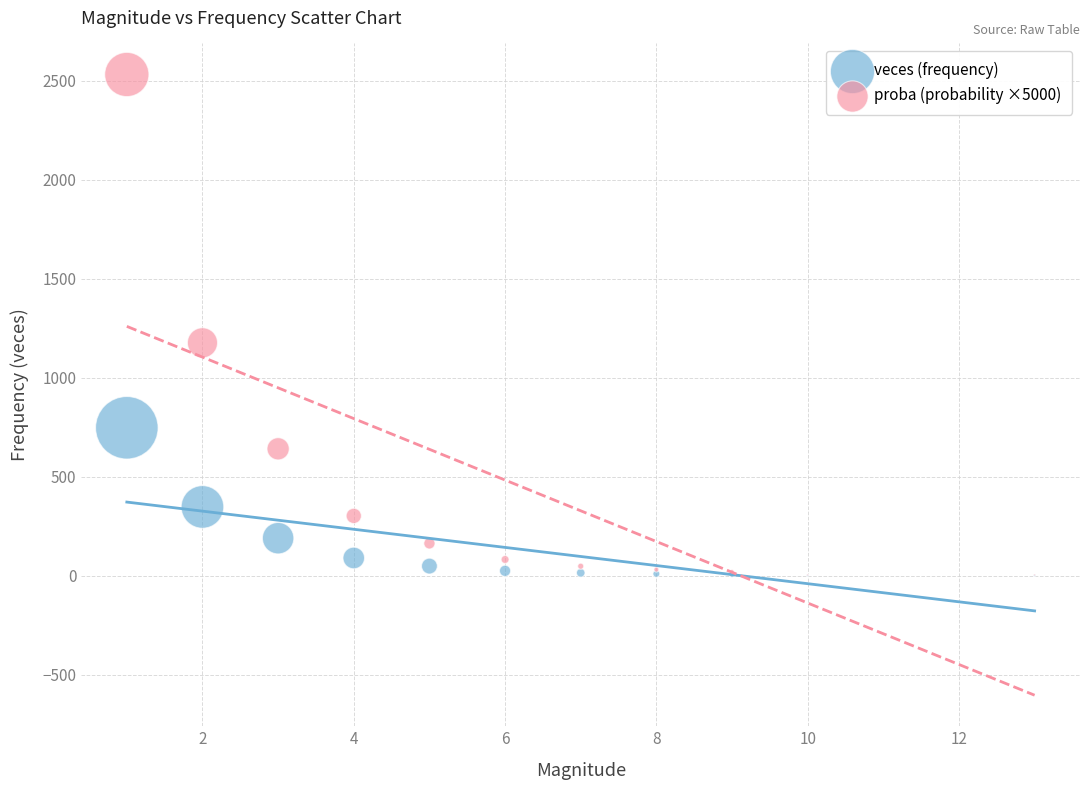

Across all series, what Y value is closest to 1266?

1176.3